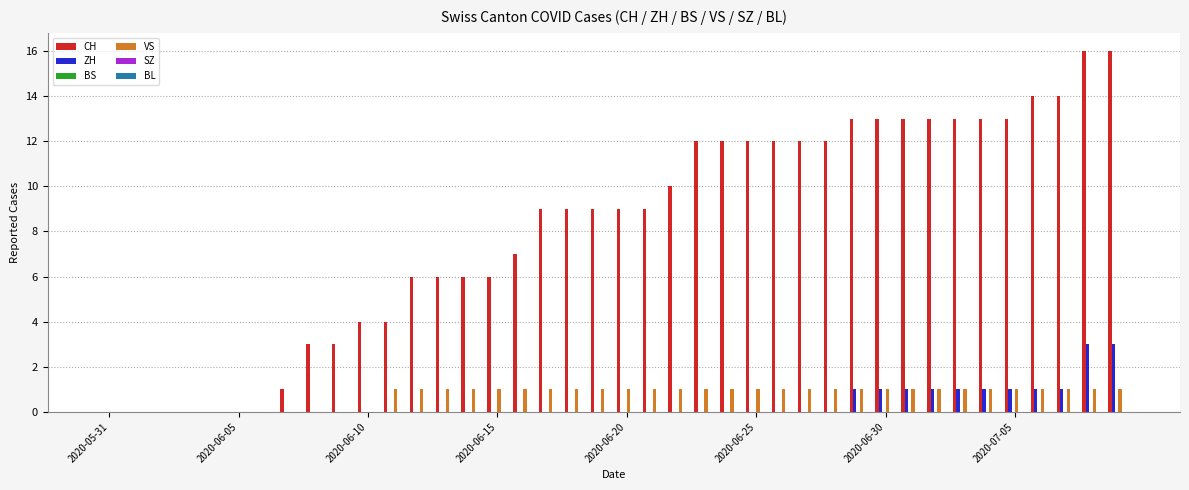

What is the sum of all CH values?

324